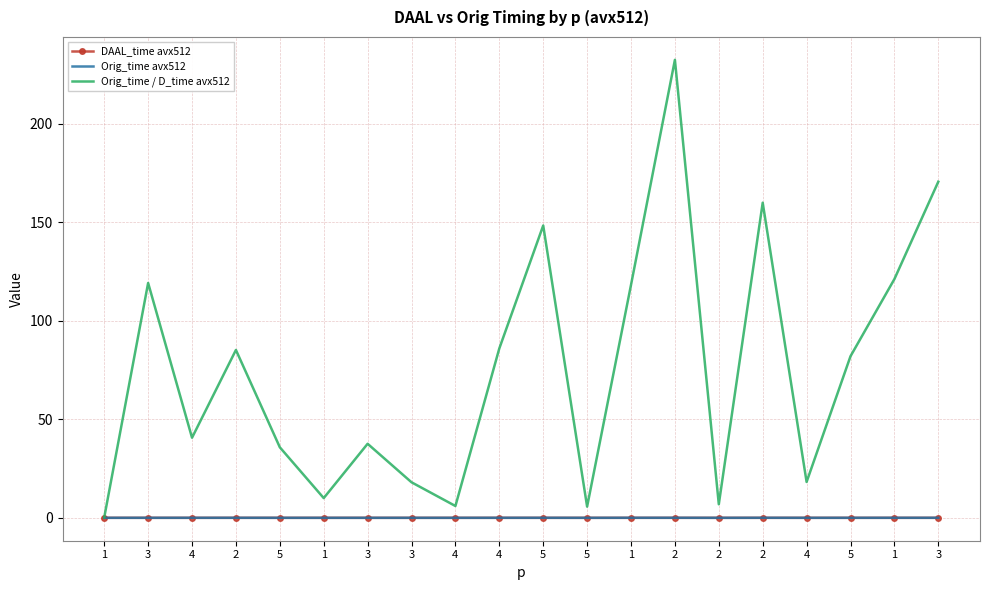

What is the greatest value displayed?

232.5